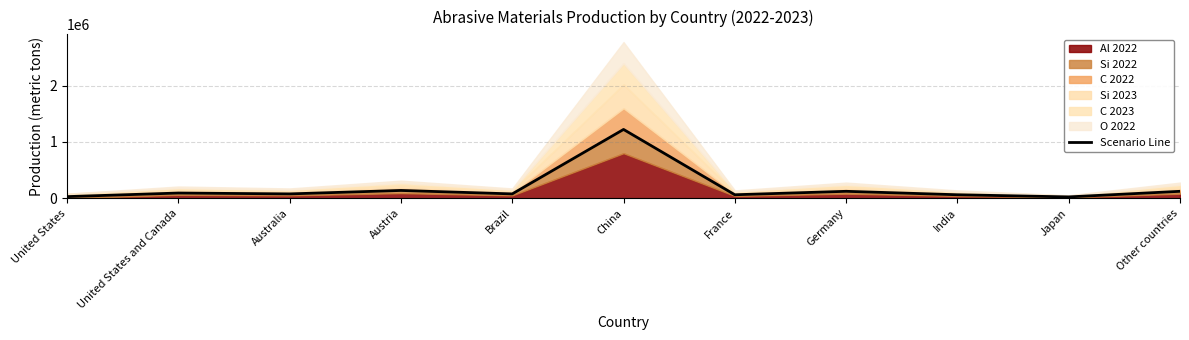

Reading left to right, extract all data points from this chart.

28000	91740	76450	137610	76450	1223200	61160	122320	61160	22935	122320